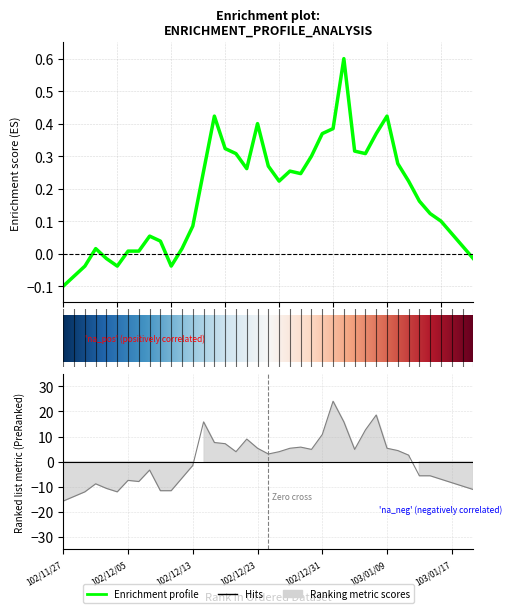

Which series ends up on top after the final intersection of Ranking metric scores and Enrichment profile?

Enrichment profile